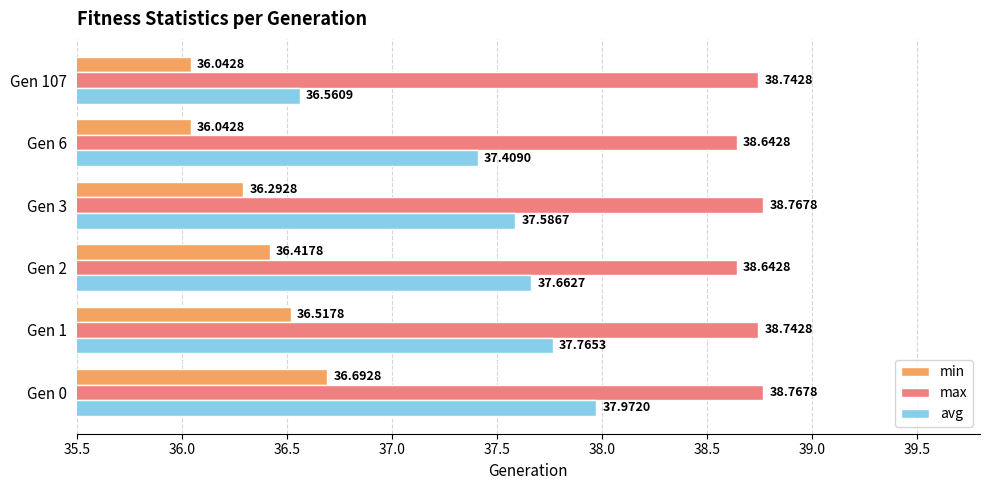

Rank the series by their maximum value, from lowest to highest.

min, avg, max